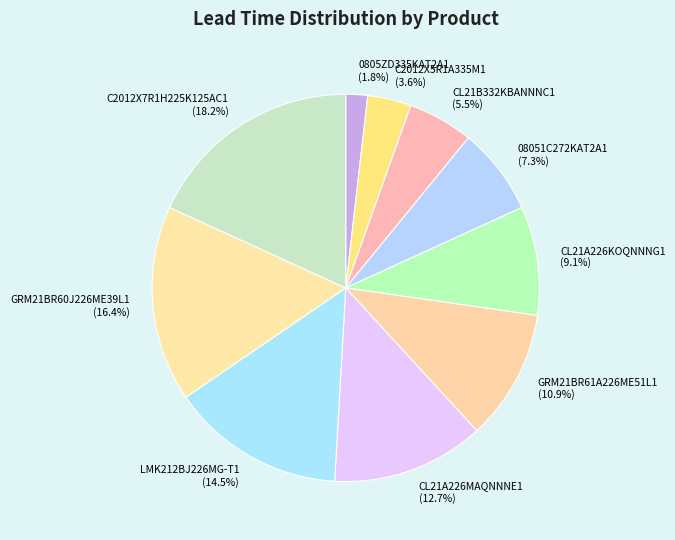

How much of the chart is everything except CL21A226MAQNNNE1?

87.3%